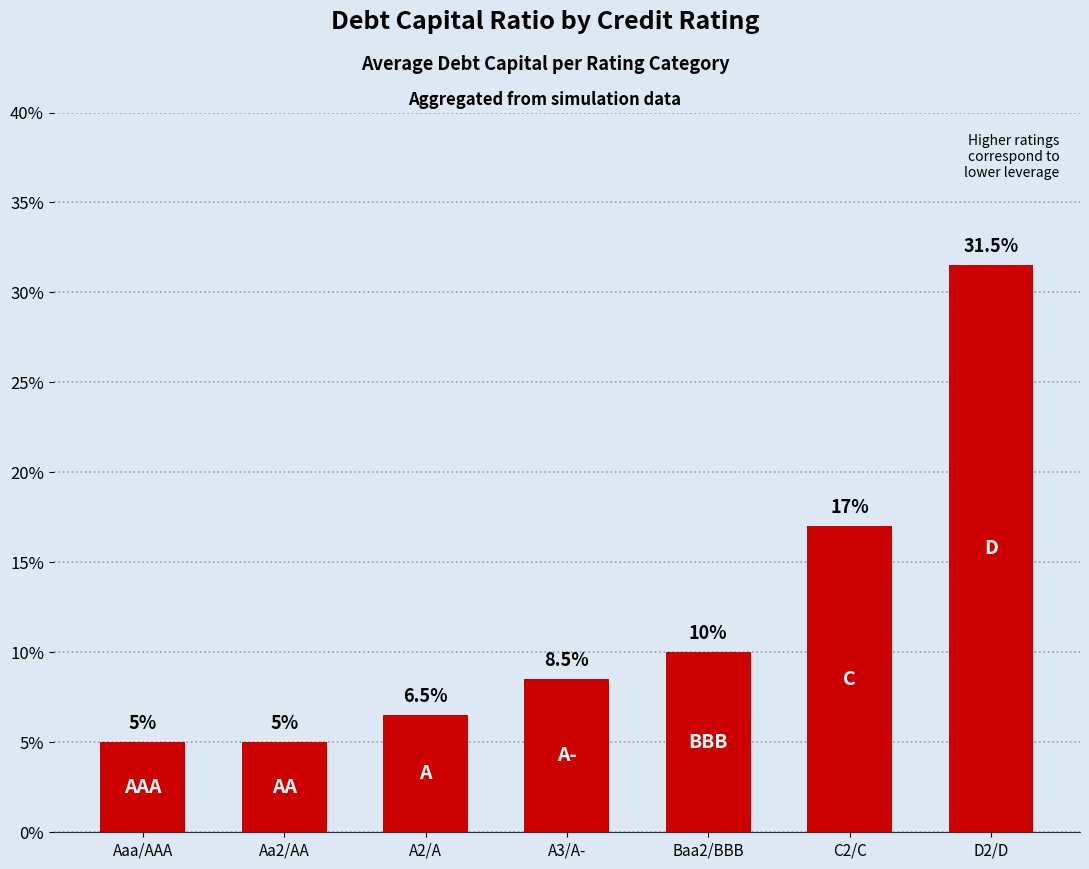

Between Aa2/AA and A3/A-, which is larger?

A3/A-